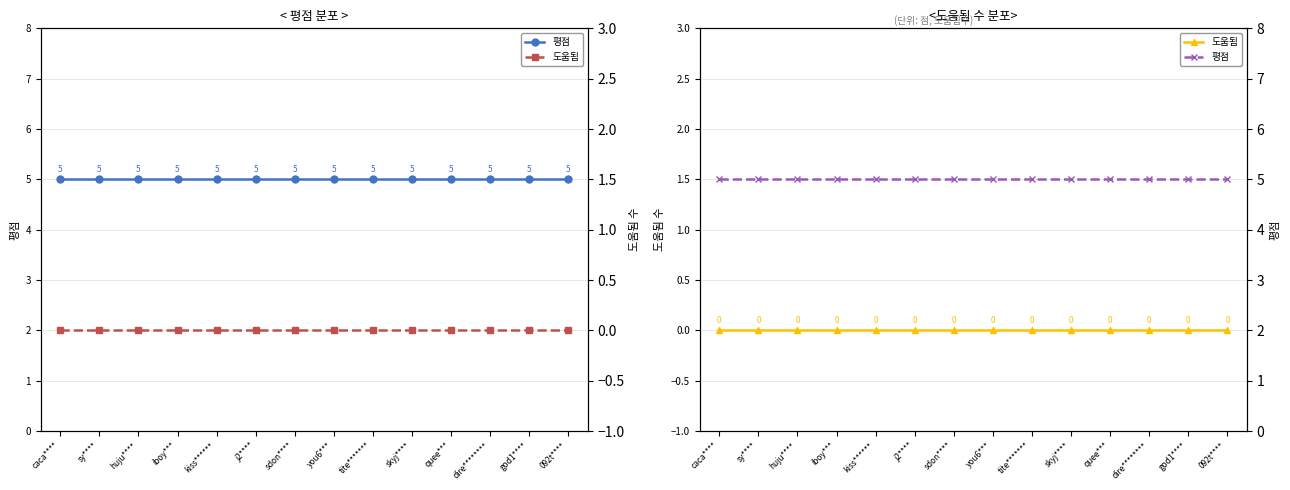

Which category has the lowest value in the 도움됨 series?

caca****